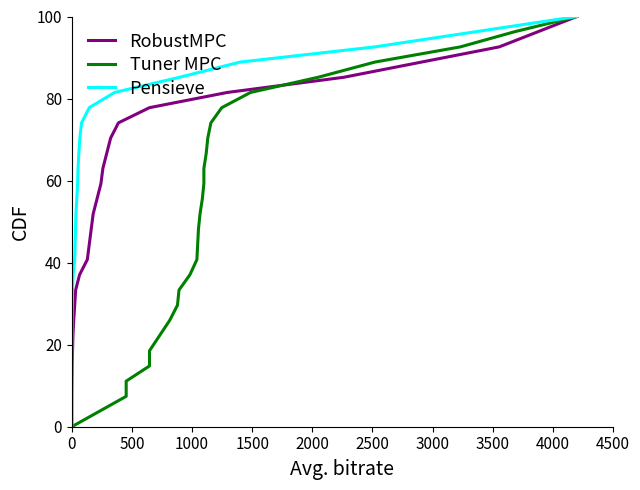

Count the number of data series in this chart.

3